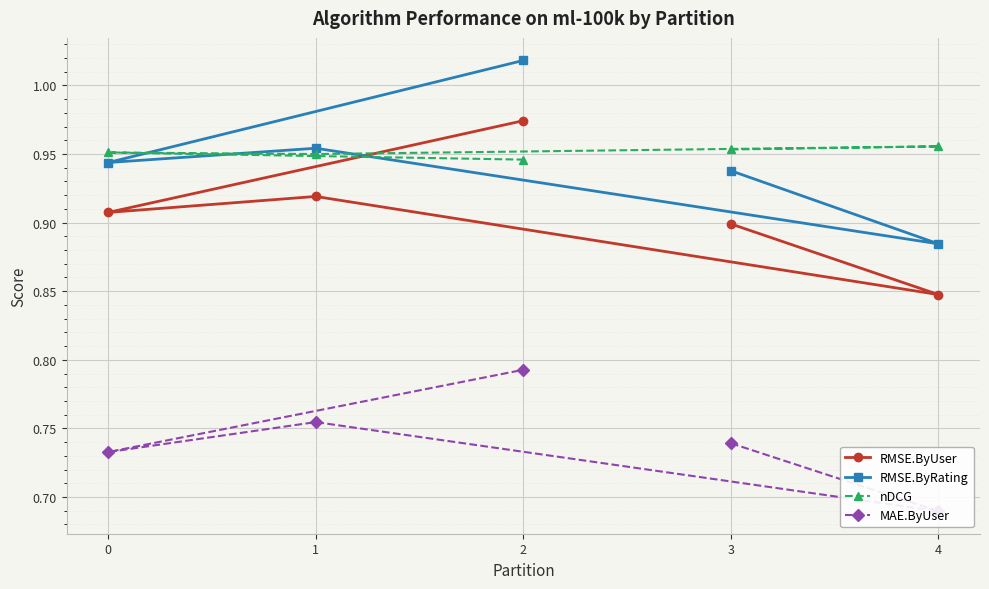

What are all the series names shown in the legend?

RMSE.ByUser, RMSE.ByRating, nDCG, MAE.ByUser